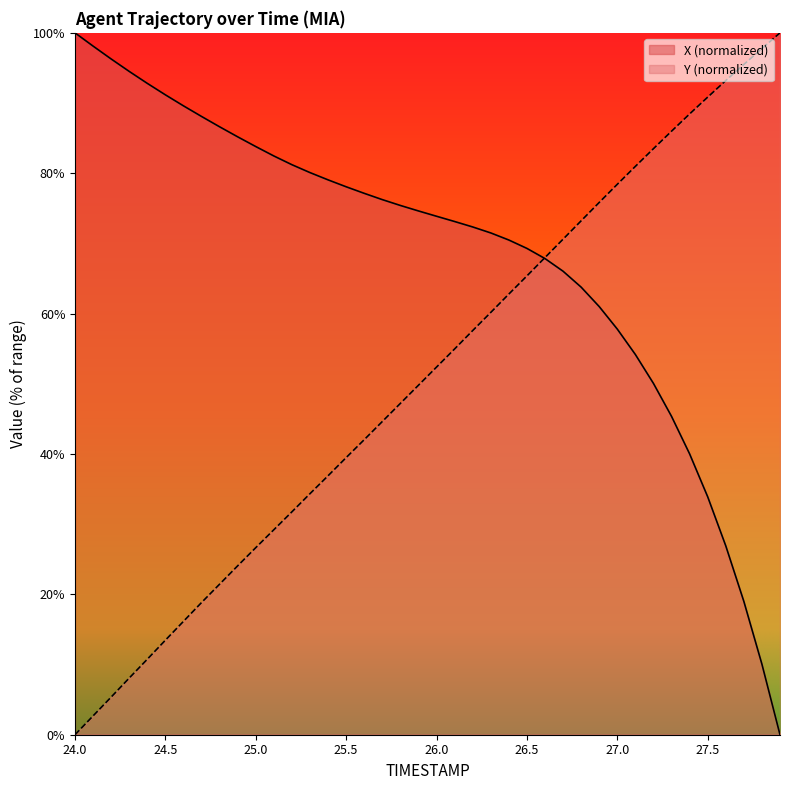

How many lines are shown in the chart?

2